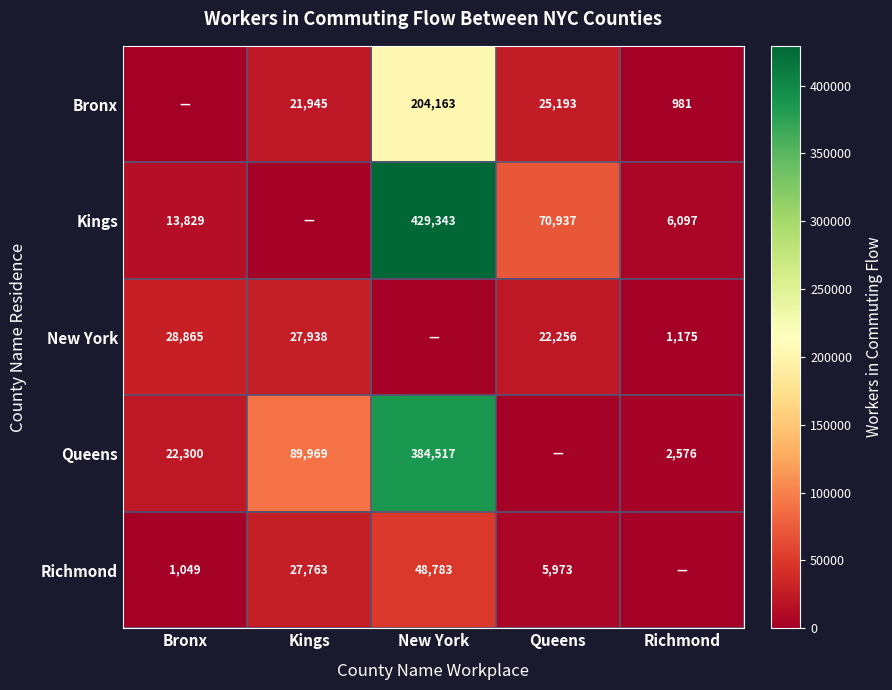

What is the difference between the Bronx values at Queens and New York?

178970